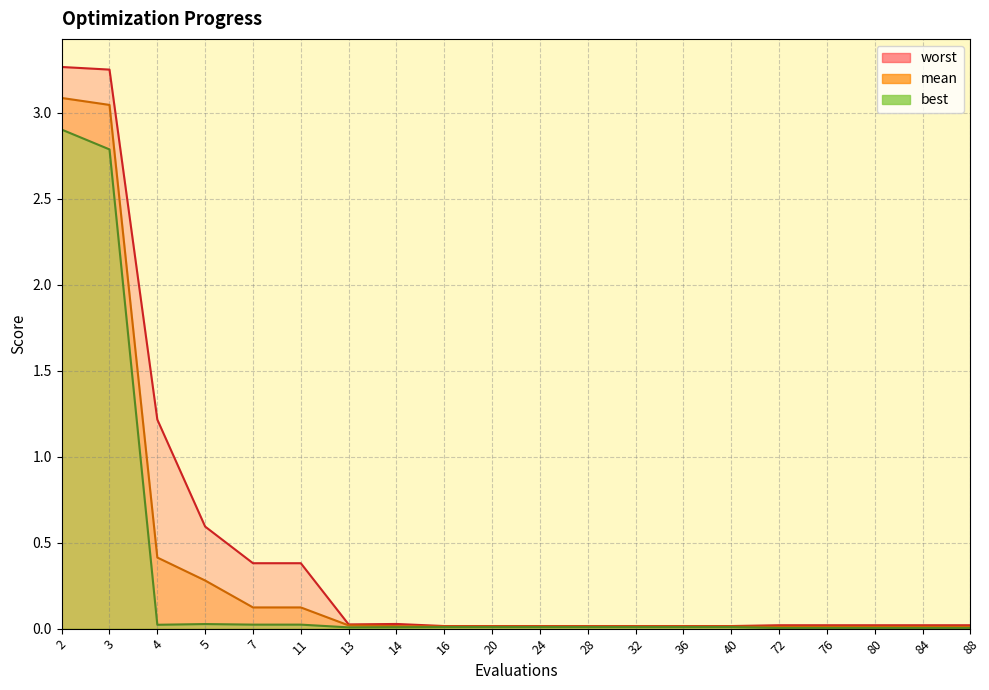

At which category is the sum across all series the highest?

2